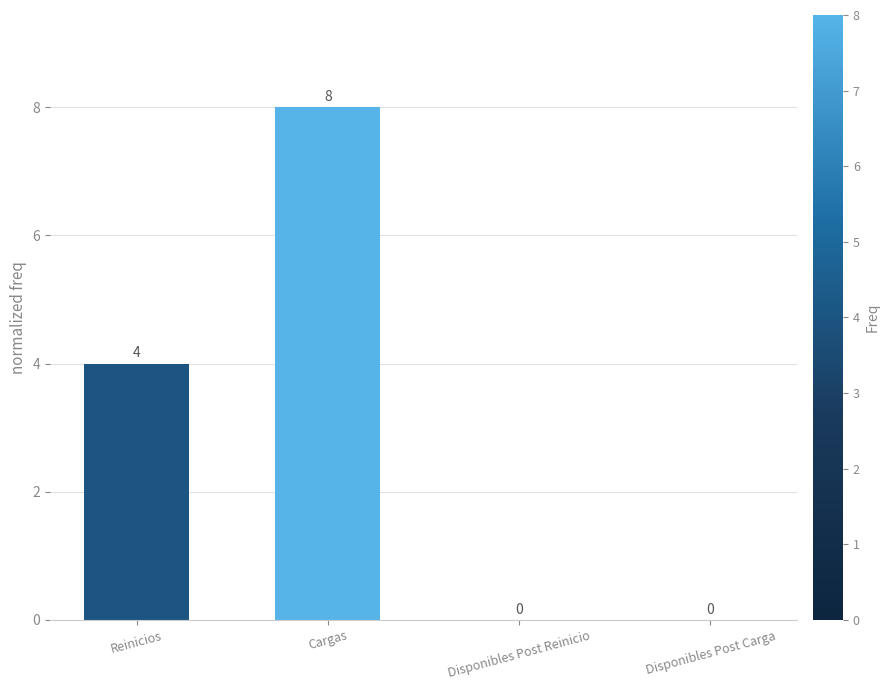

What is the sum of all values?

12